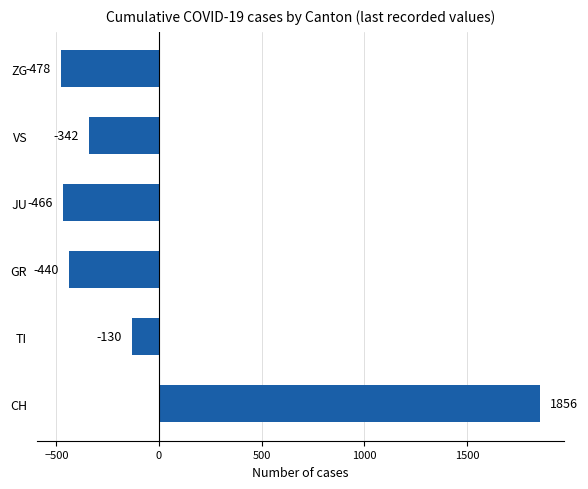

Between GR and JU, which is larger?

GR